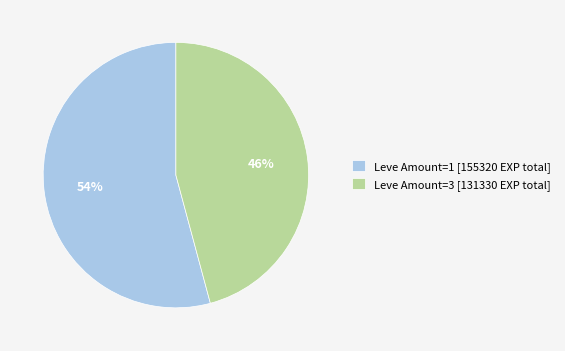

What is the largest slice in the pie chart?

Leve Amount=1 [155320 EXP total]